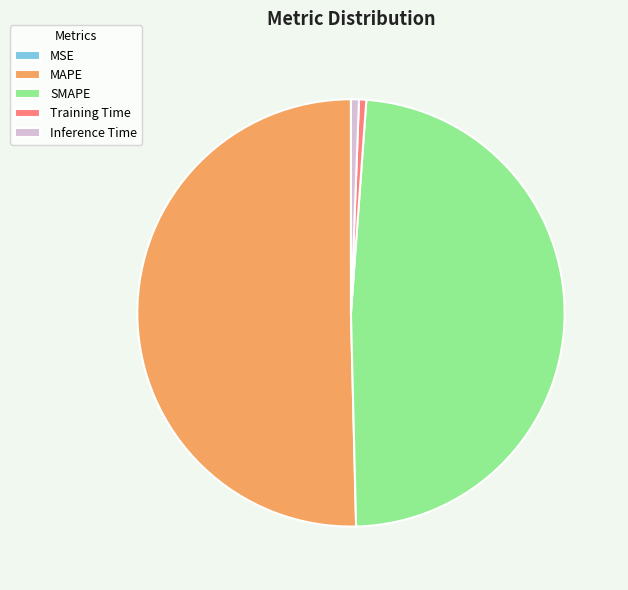

Does MAPE represent more than half of the total?

Yes